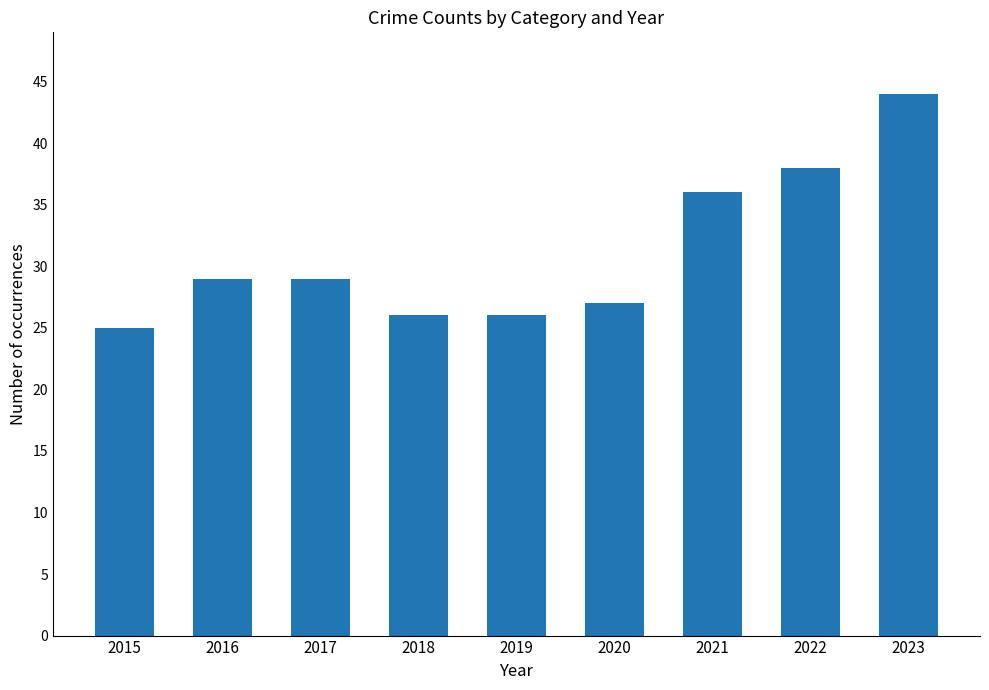

Does the chart contain any negative values?

No